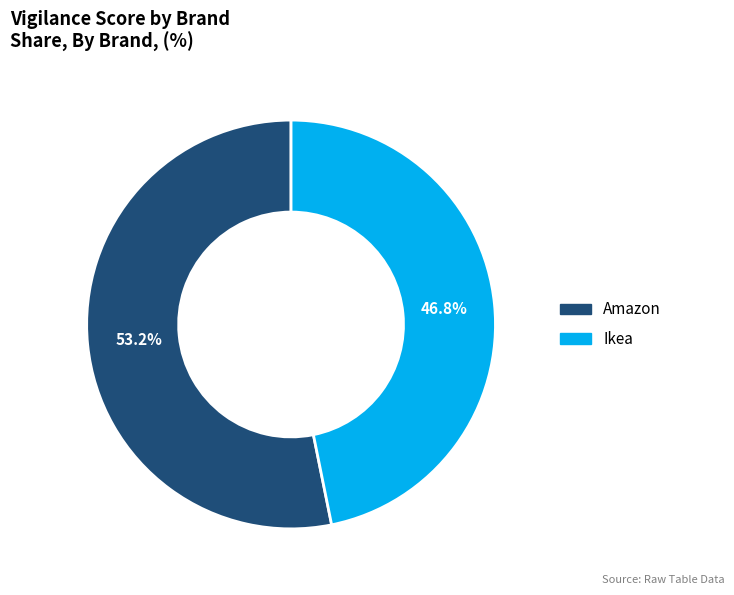

What percentage is the Amazon slice, to the nearest percent?

53%